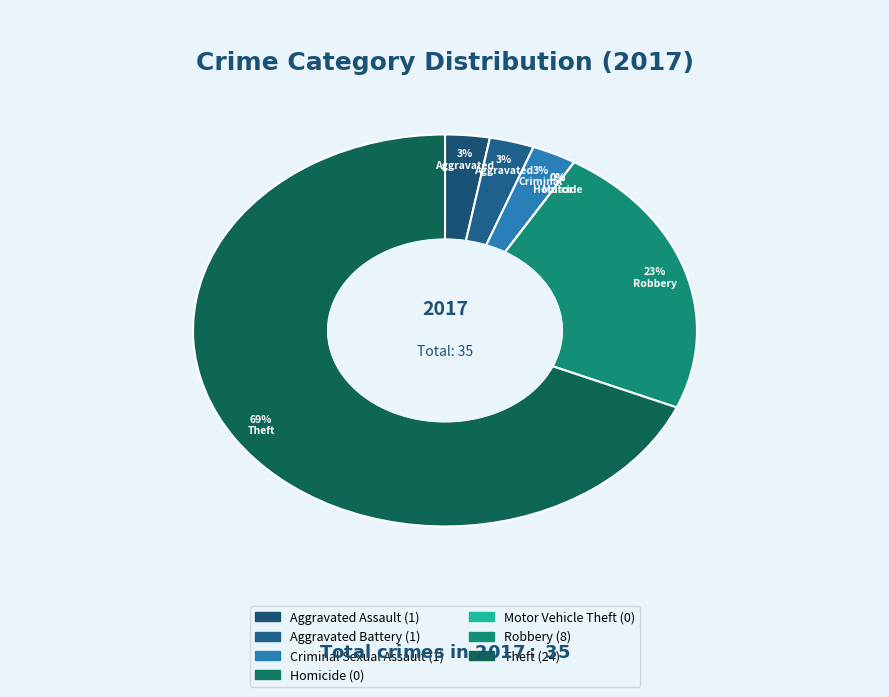

Do Motor Vehicle Theft and Aggravated Battery together represent more than half of the pie?

No